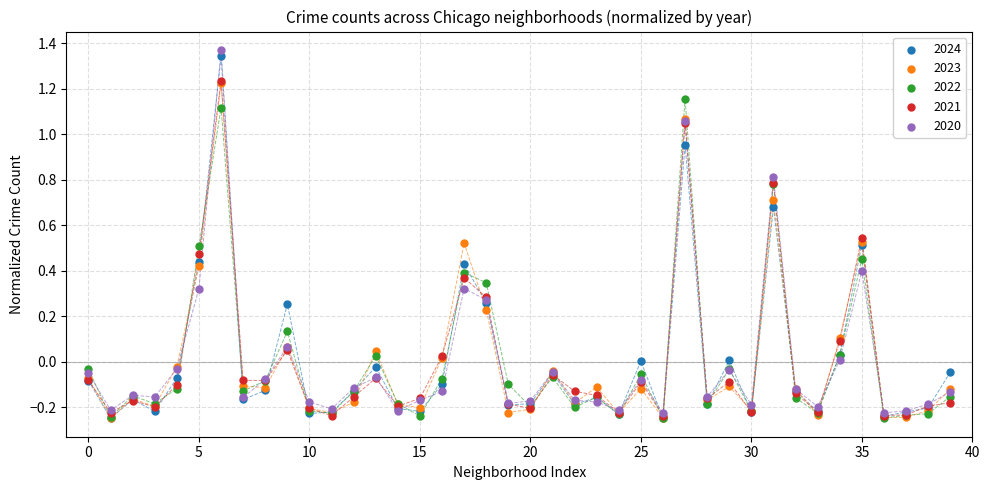

What are all the series names shown in the legend?

2024, 2023, 2022, 2021, 2020